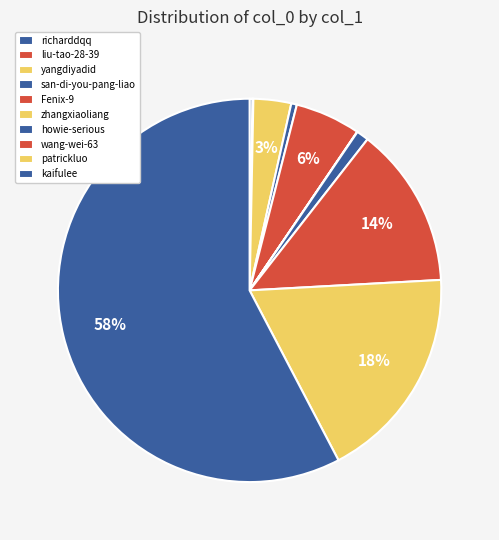

How many segments does this pie chart have?

10